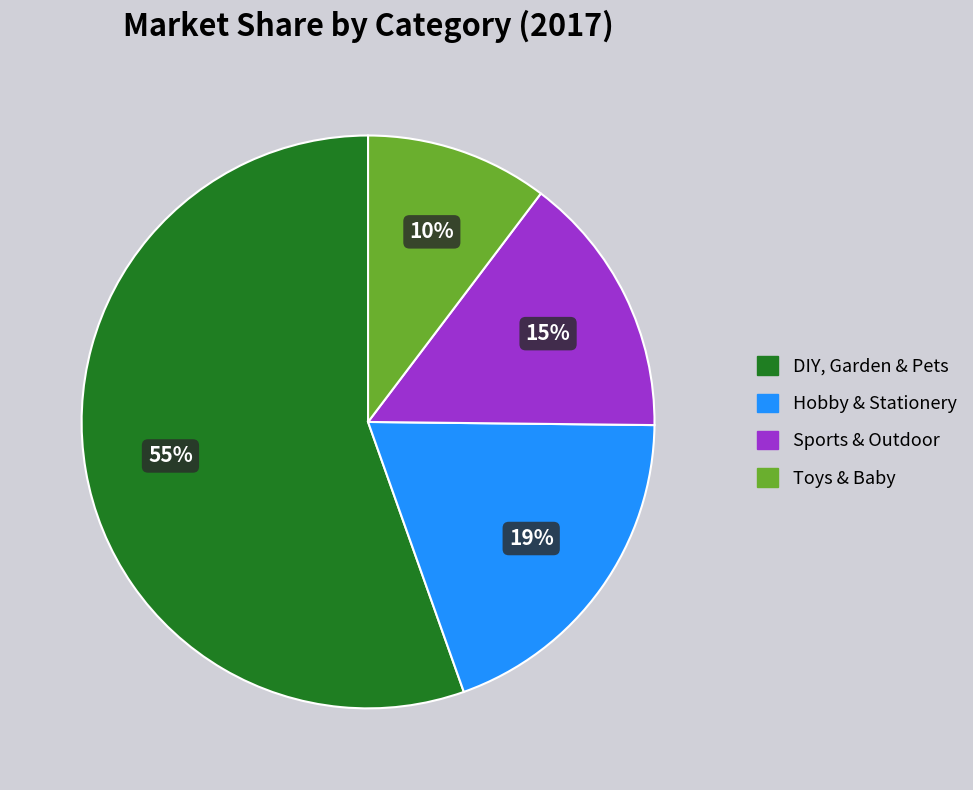

Between DIY, Garden & Pets and Toys & Baby, which is larger?

DIY, Garden & Pets